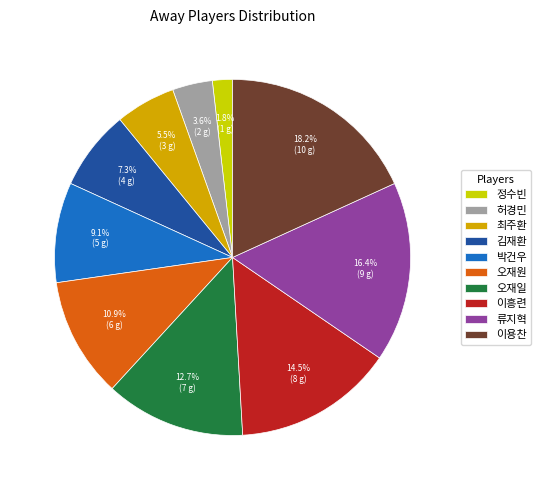

To the nearest percent, what is the average slice percentage?

10%